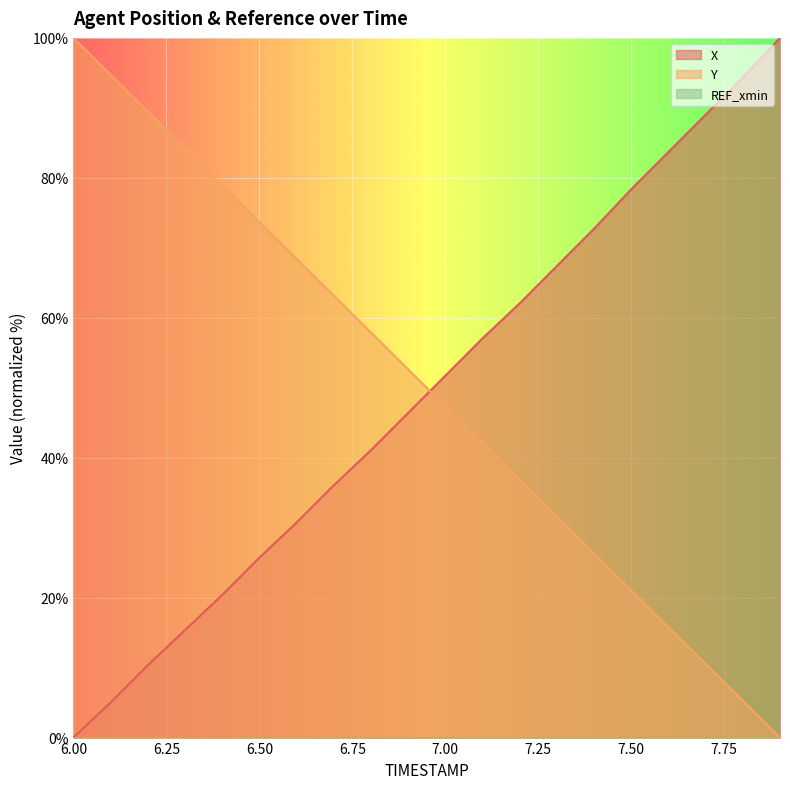

What position from the right is 7.1?

9